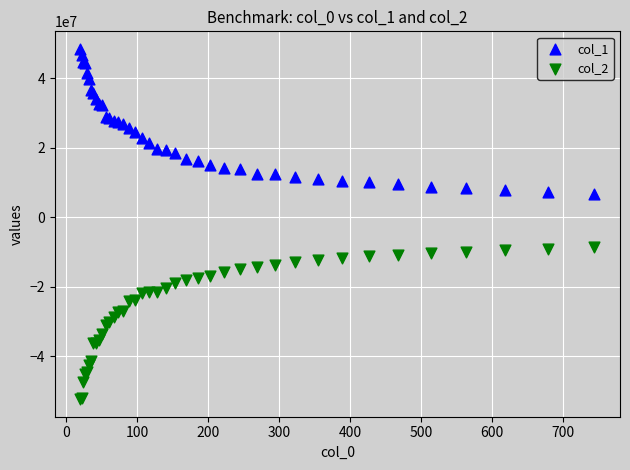

What is the X range (max minus min) for the scatter plot?

723.9